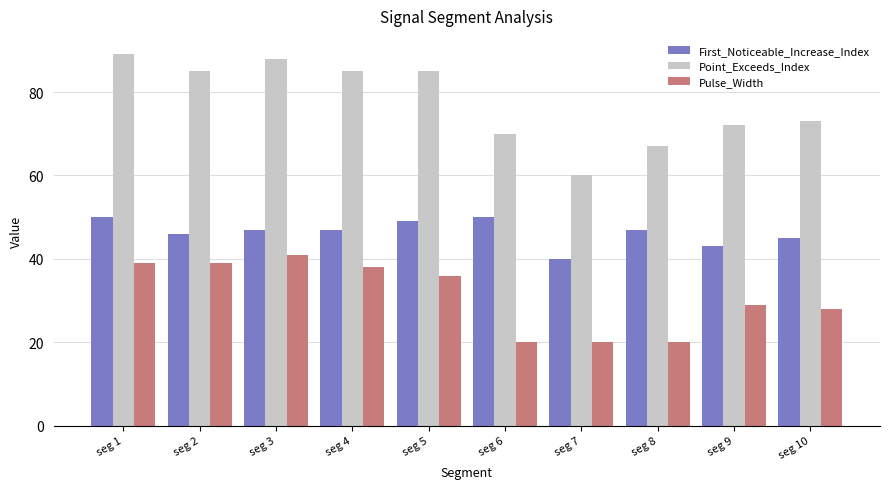

Reading left to right, transcribe all the data shown in this chart.

First_Noticeable_Increase_Index: 50	46	47	47	49	50	40	47	43	45
Point_Exceeds_Index: 89	85	88	85	85	70	60	67	72	73
Pulse_Width: 39	39	41	38	36	20	20	20	29	28